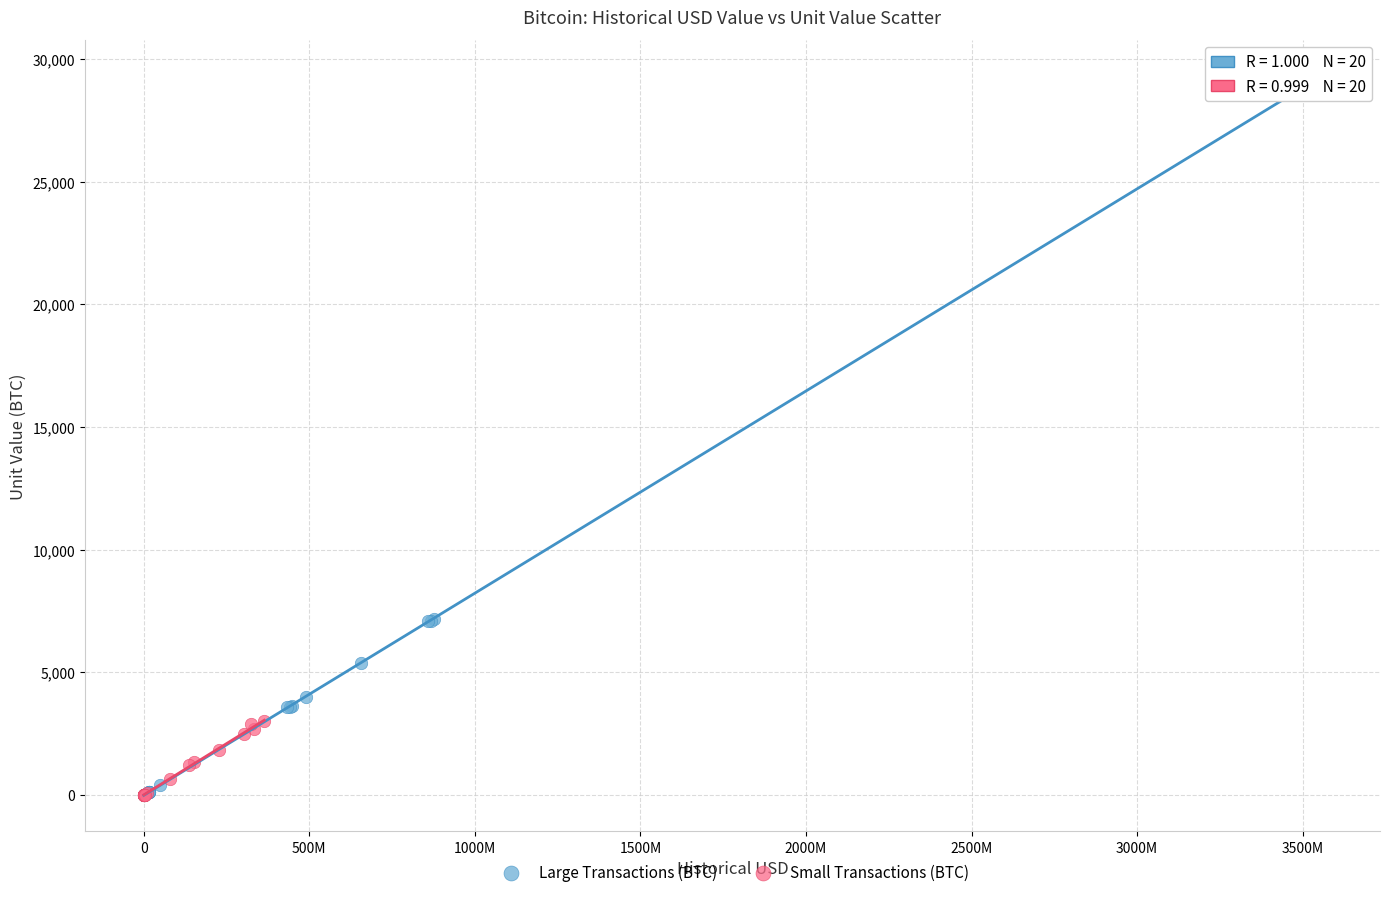

Which series reaches the maximum Y coordinate?

Large Transactions (BTC)